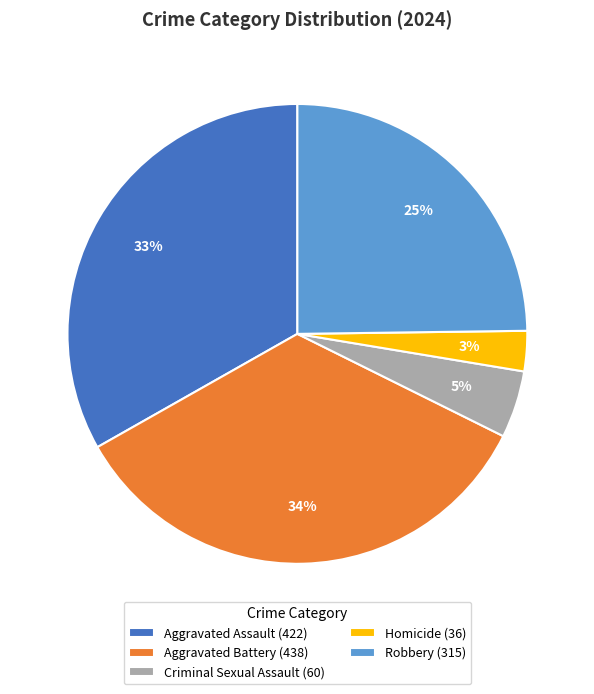

The Aggravated Battery slice represents 47% of the pie. True or false?

False